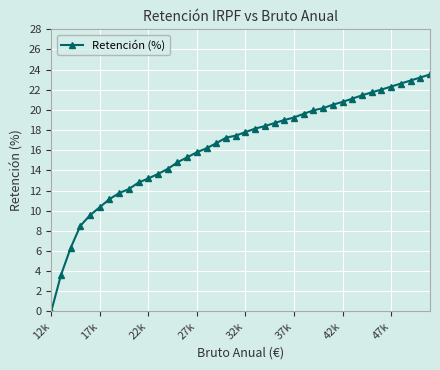

How many lines are shown in the chart?

1